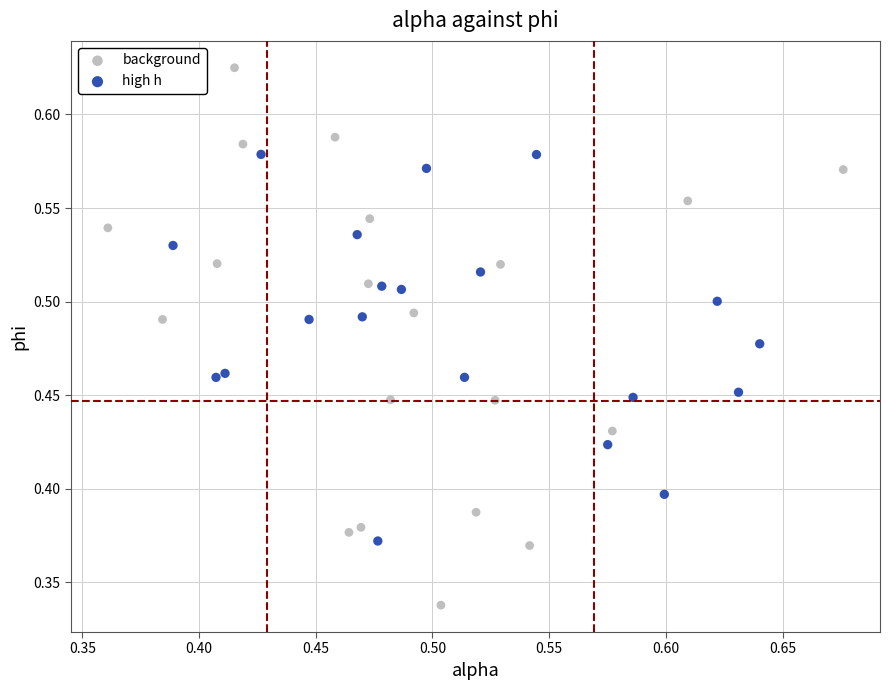

Which series has the largest Y range (max minus min)?

background